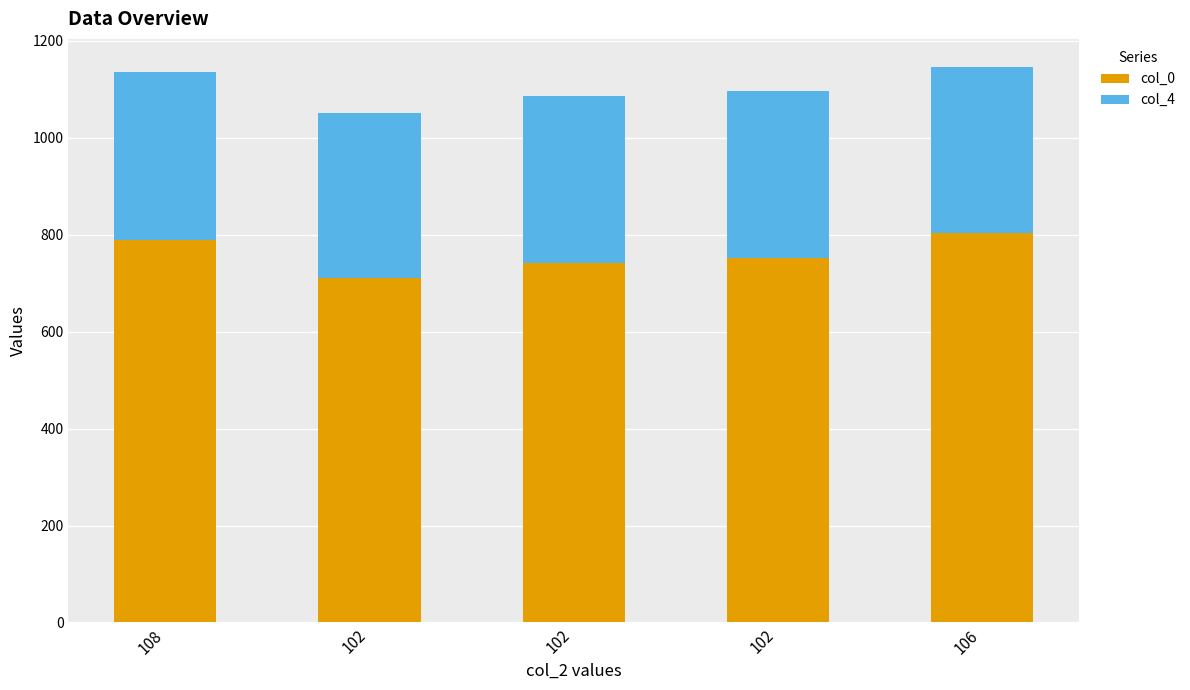

What are all the series names shown in the legend?

col_0, col_4